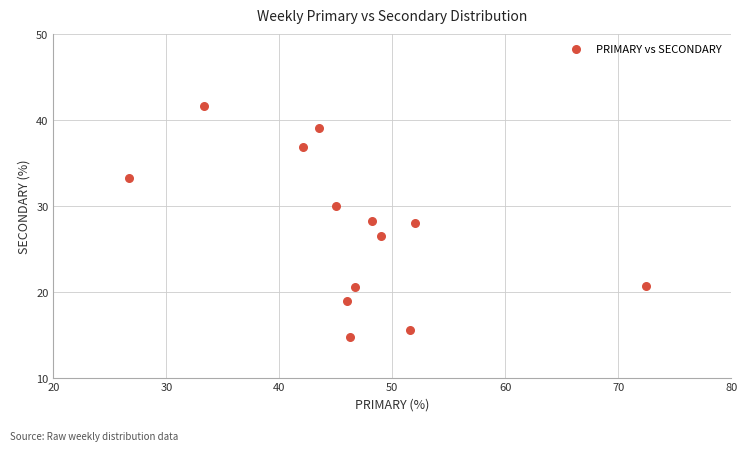

What is the range of X values (max minus min)?

45.7